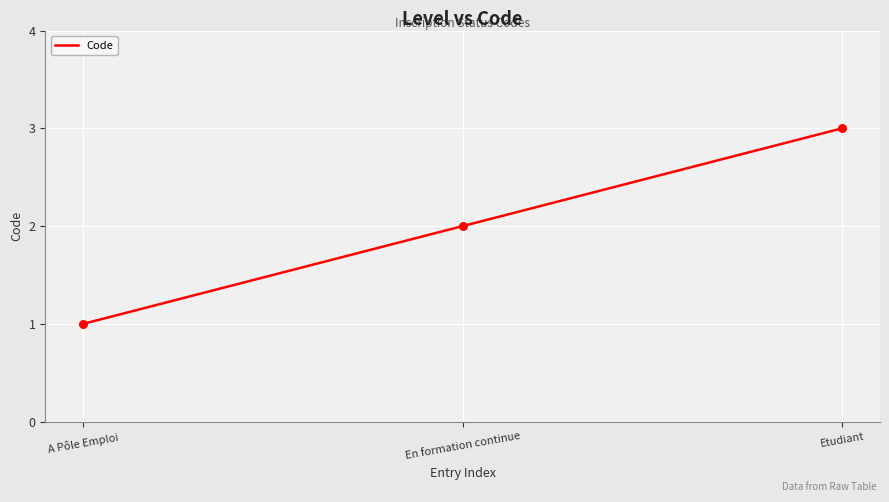

Between Etudiant and En formation continue, which is larger?

Etudiant